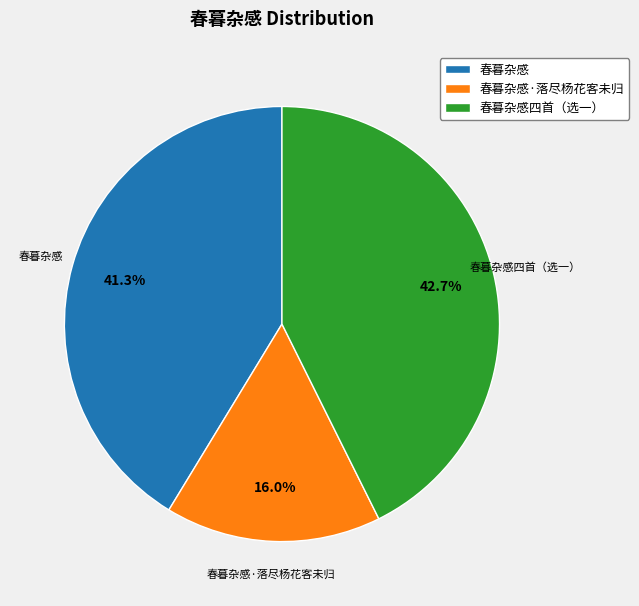

What percentage is the 春暮杂感四首（选一） slice, to the nearest percent?

43%